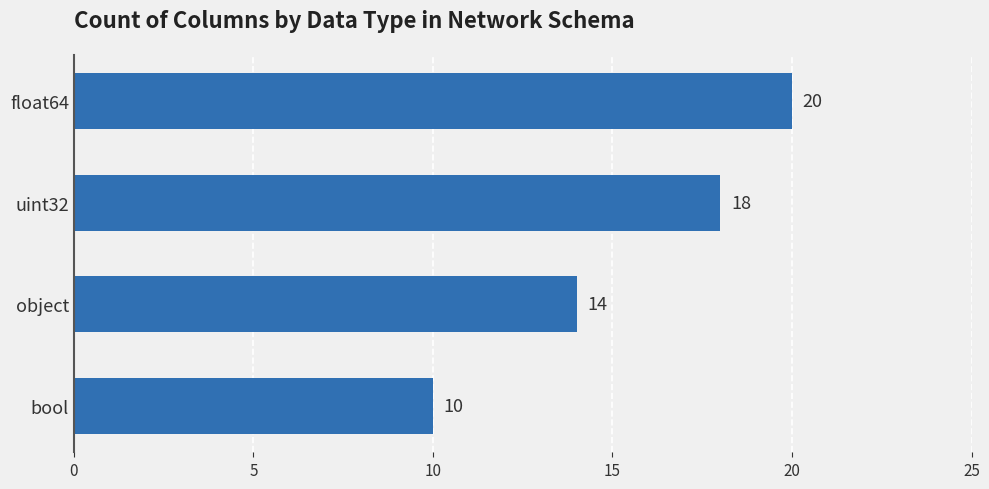

True or false: the data shows 10 at bool.

True